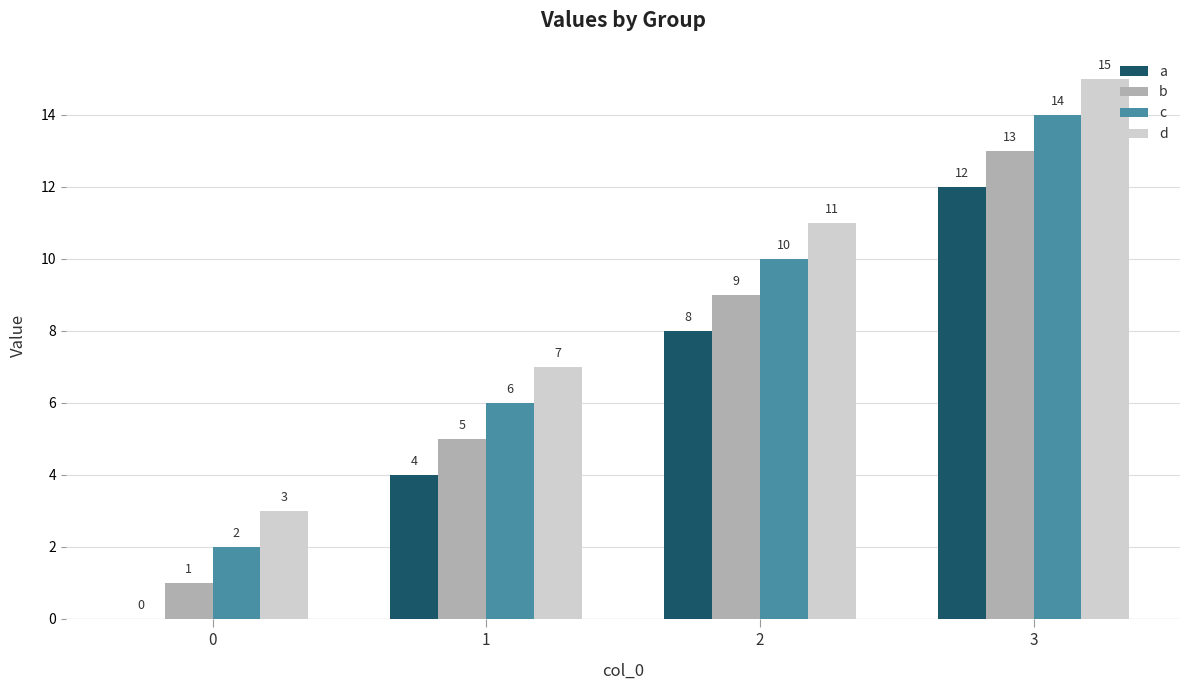

Reading left to right, list all the values displayed in this chart.

a: 0	4	8	12
b: 1	5	9	13
c: 2	6	10	14
d: 3	7	11	15